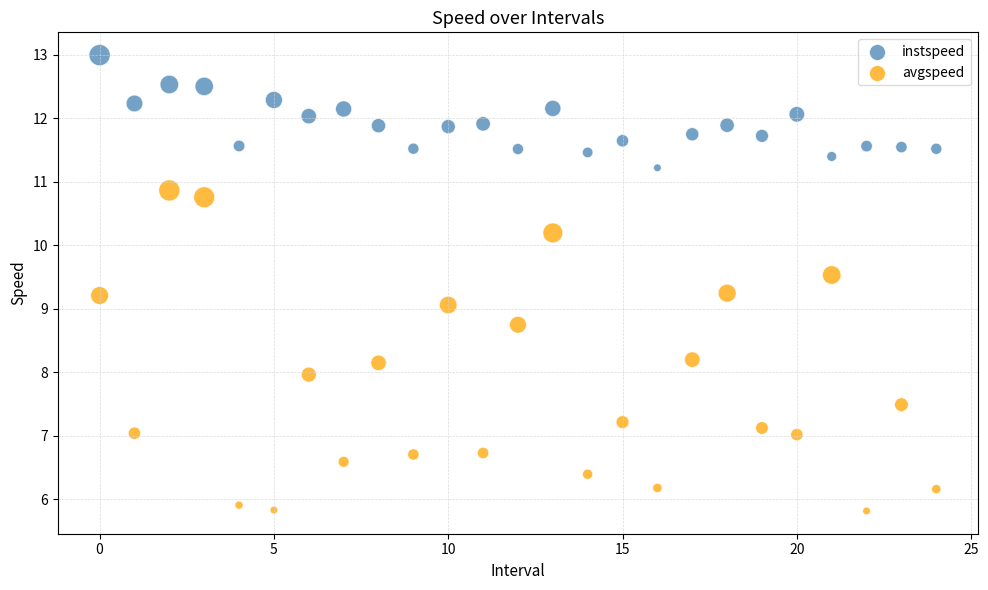

Across all data points, what is the range of Y values (max minus min)?

7.2